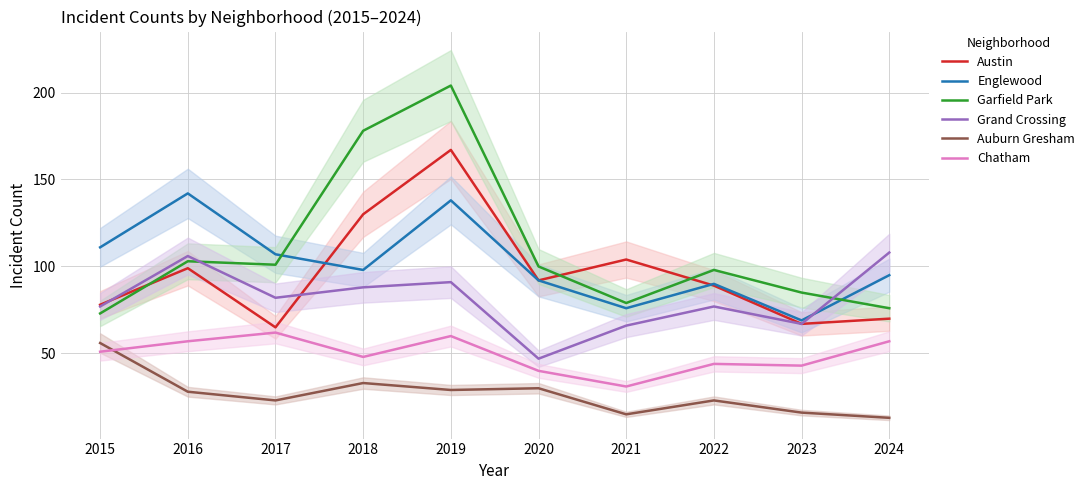

Which series has the widest spread of values?

Garfield Park